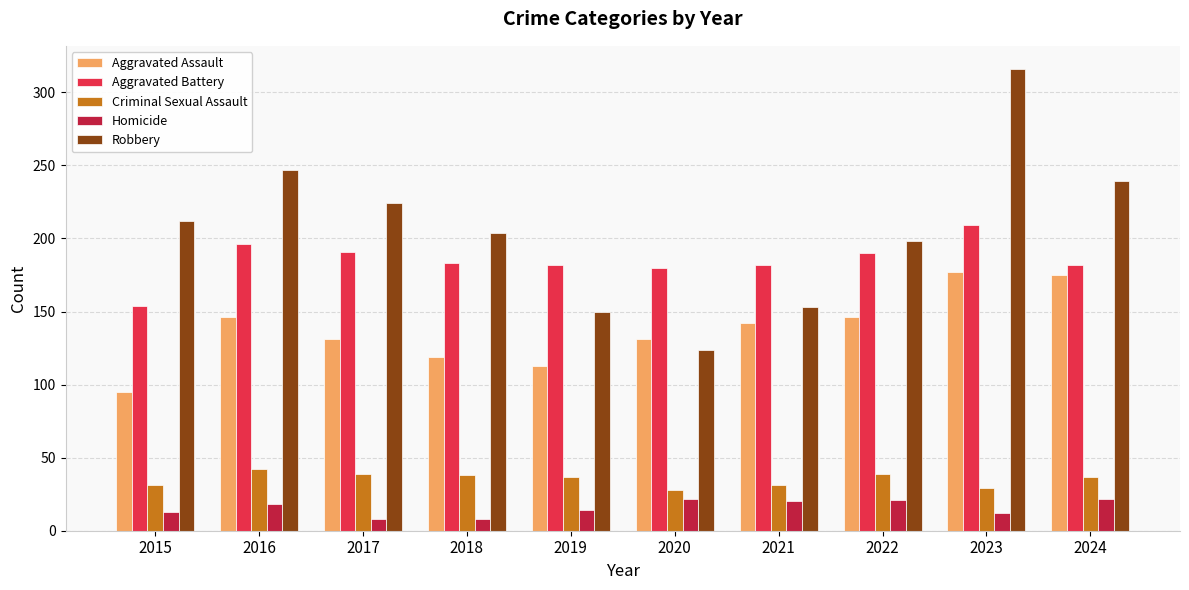

Which label corresponds to the largest value in the chart?

2023